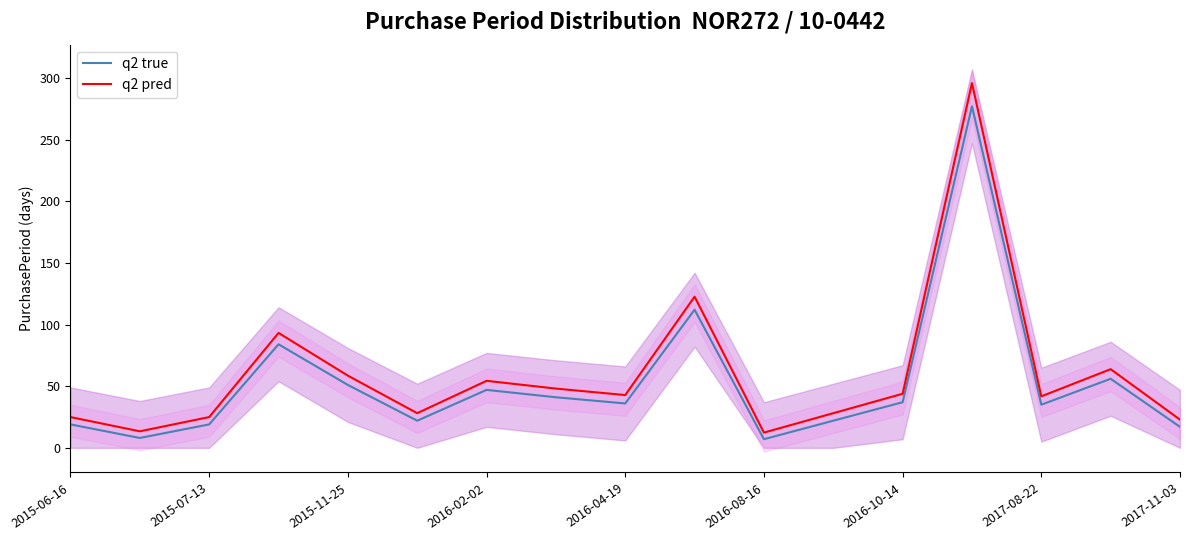

What is the lowest value of the q2 true series?

7.0